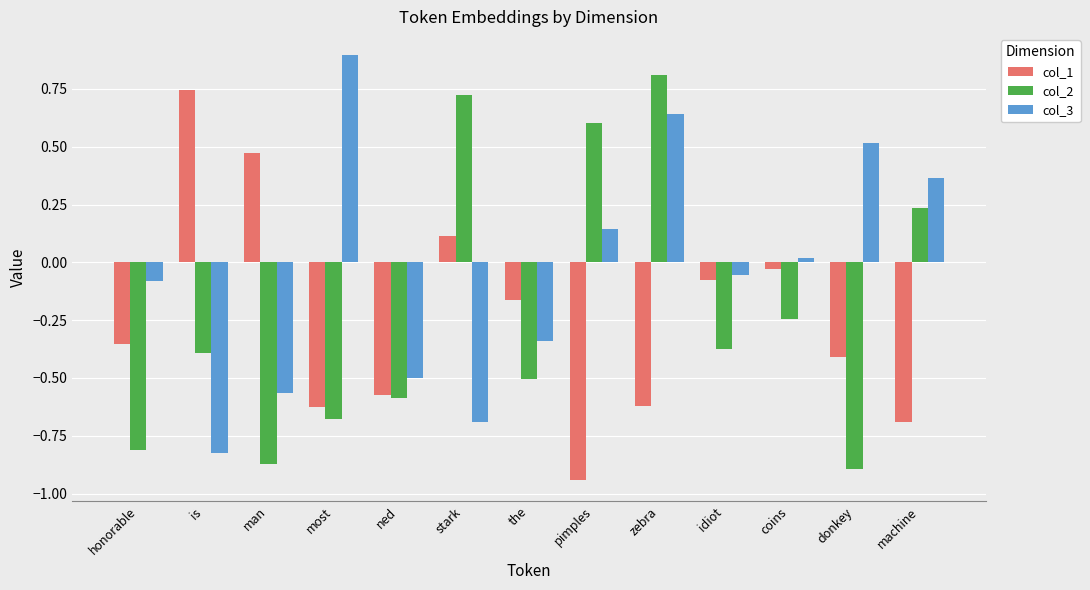

What is the greatest value displayed?

0.9